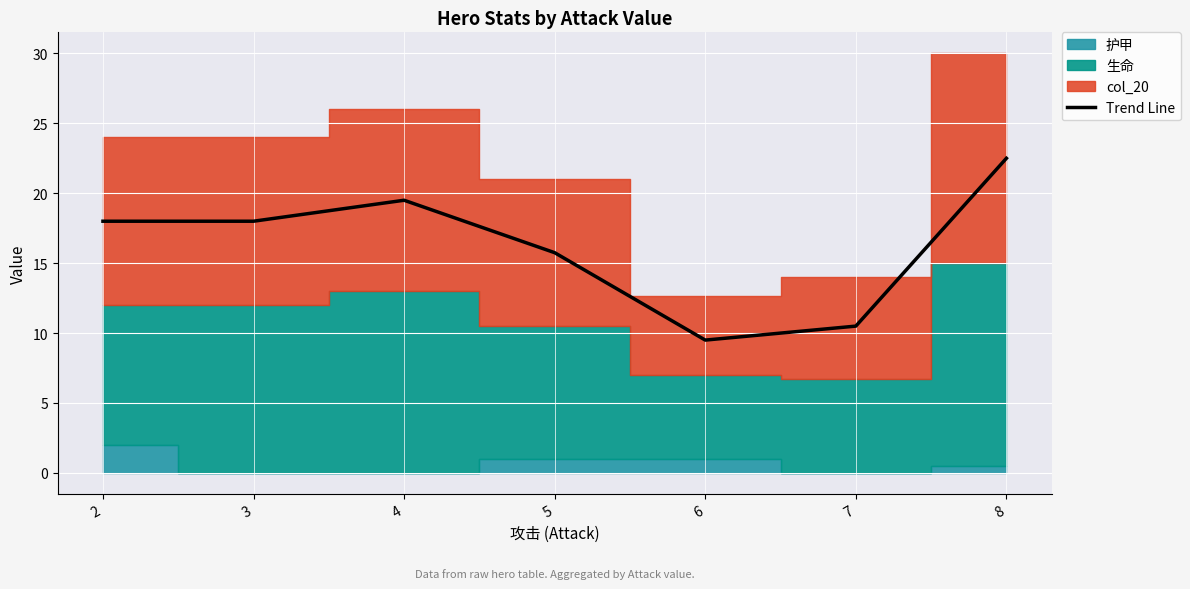

How many lines are shown in the chart?

1